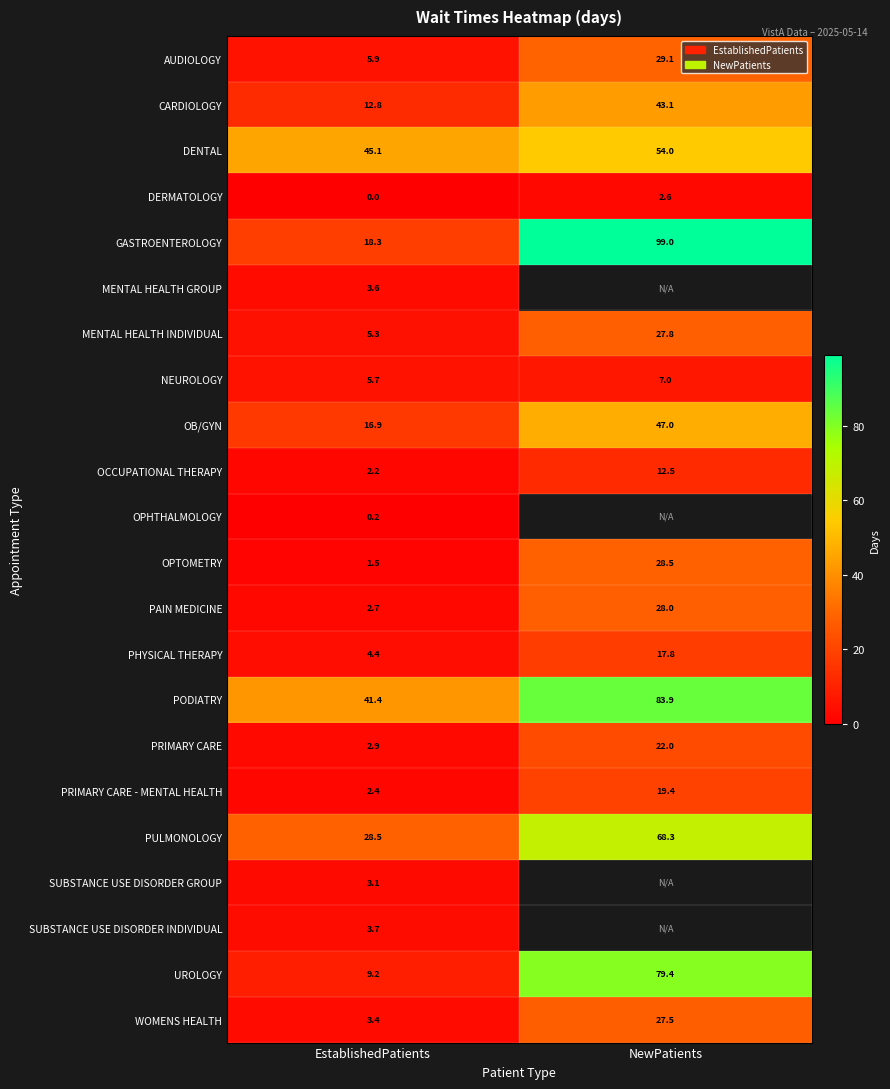

The value of DENTAL at EstablishedPatients is 45.1. True or false?

True